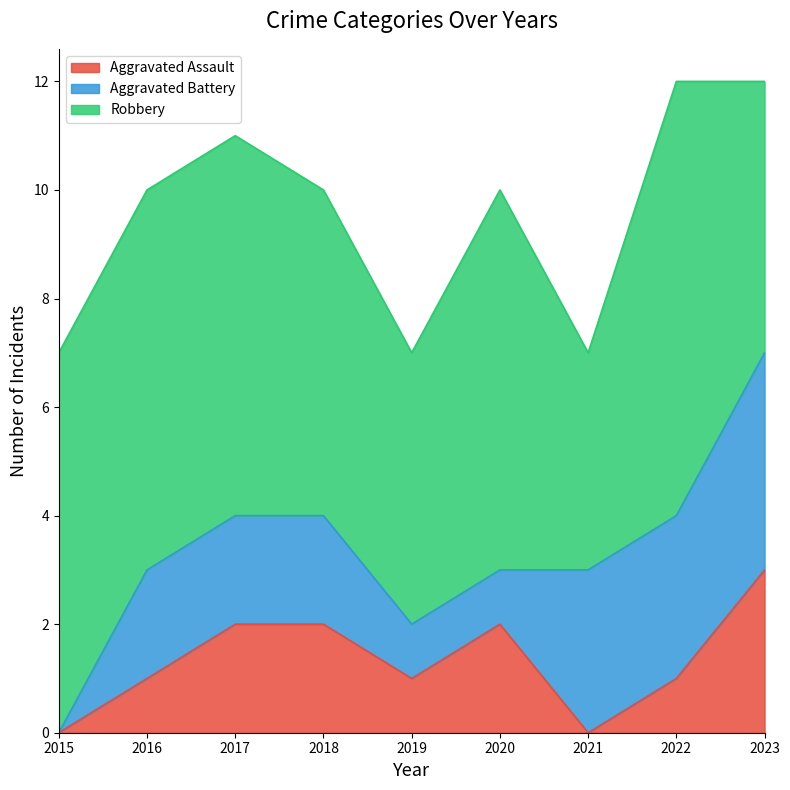

True or false: Aggravated Assault has more than 1 interior local peaks.

False